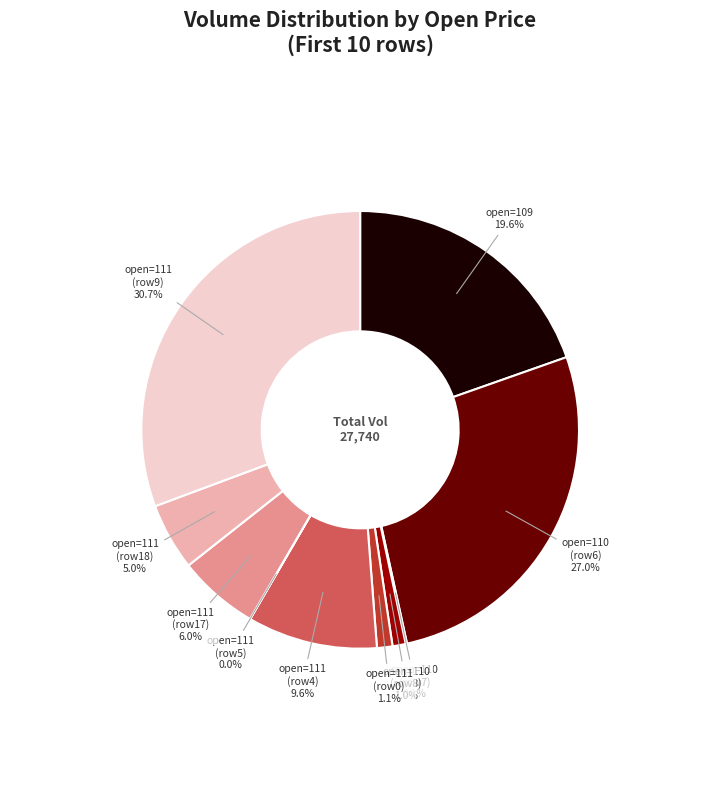

Combined, do open=110 (row8) and open=111 (row0) account for over 50%?

No